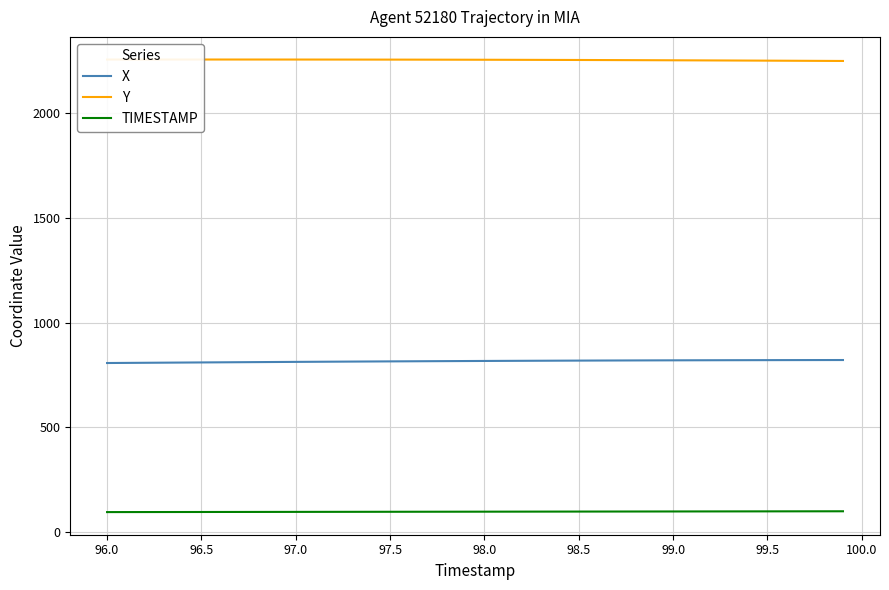

What is the highest value of the X series?

821.6